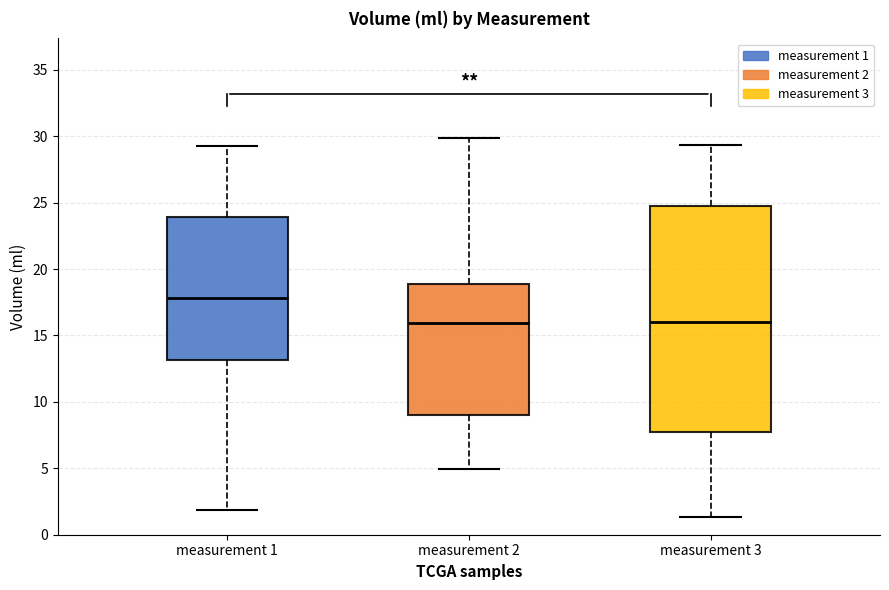

Reading left to right, transcribe this box plot: for each box, give where its median line is, the range the box spans, and where its two whiskers end, as read against the y-axis. The values are not printed on the chart, so give them approximately, as read against the axis.

measurement 1: median 18.0, box 13.0 to 24.0, whiskers 2.0 to 29.5
measurement 2: median 16.0, box 9.0 to 19.0, whiskers 5.0 to 30.0
measurement 3: median 16.0, box 7.5 to 24.5, whiskers 1.5 to 29.5